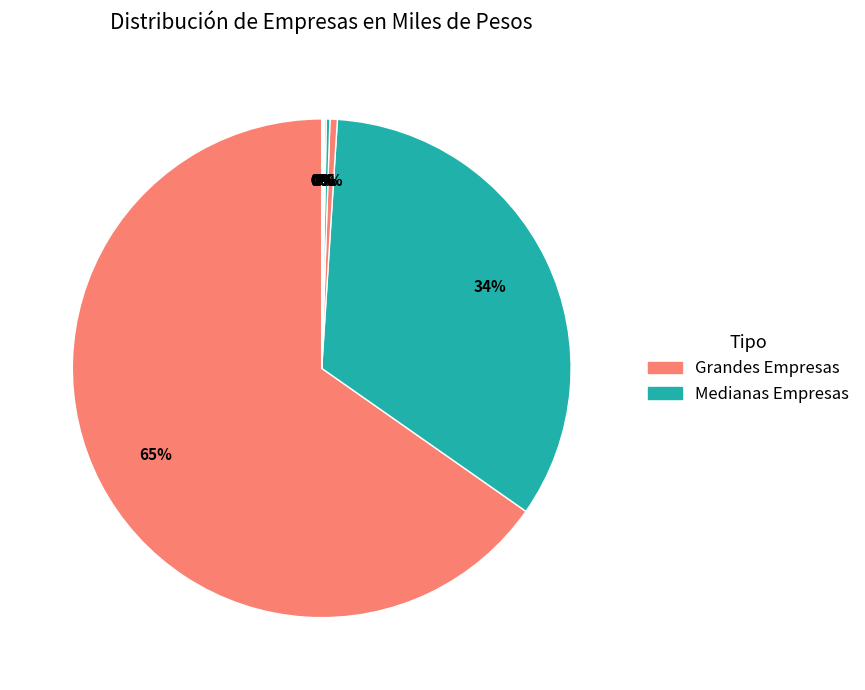

To the nearest percent, what is the difference between the largest and smallest slice percentages?

65%